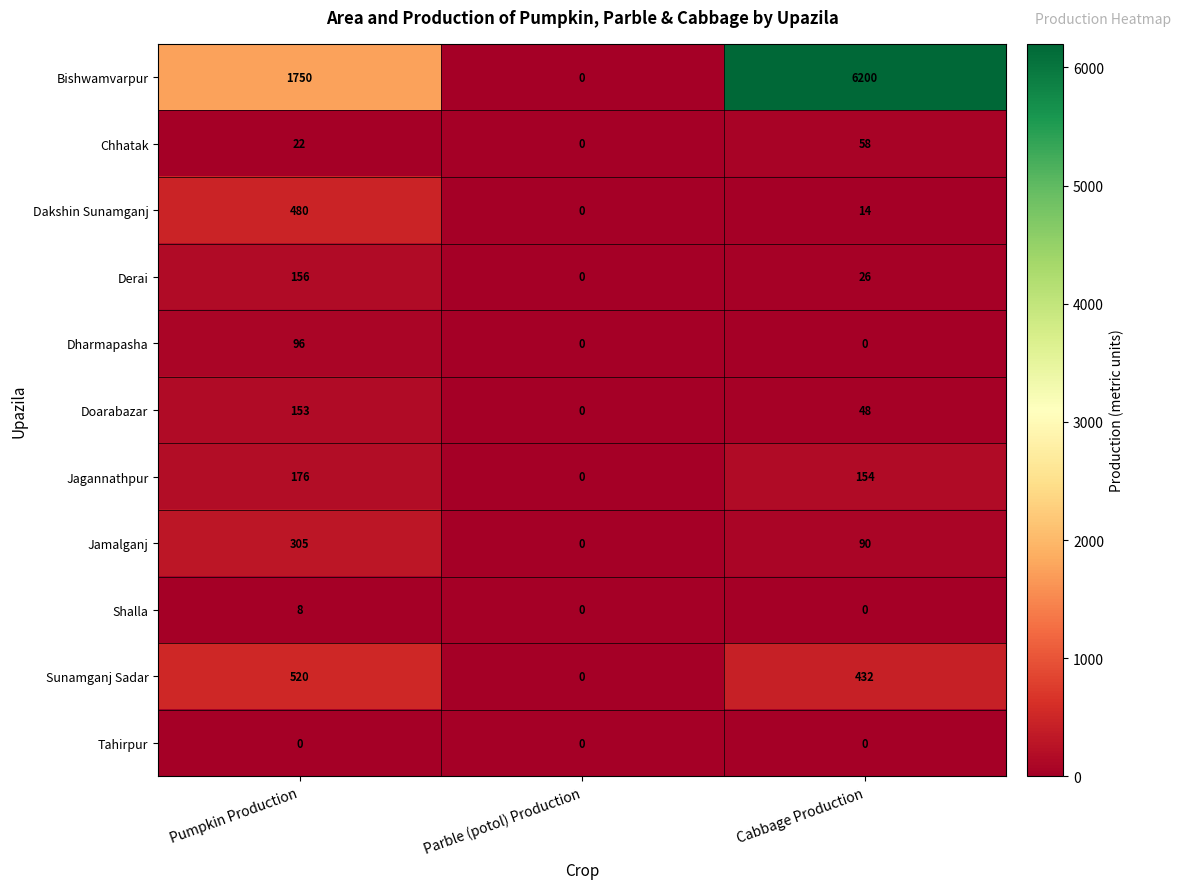

How many series are shown in this chart?

11